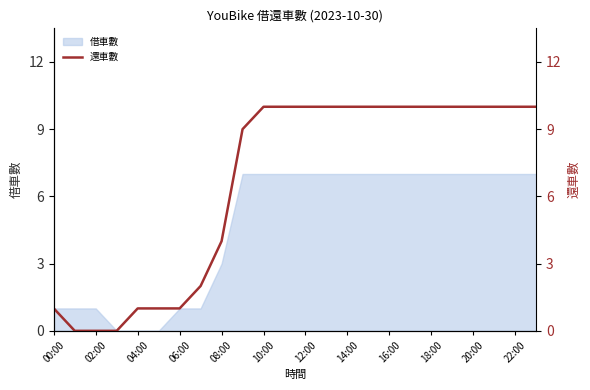

How many categories are shown in the chart?

24